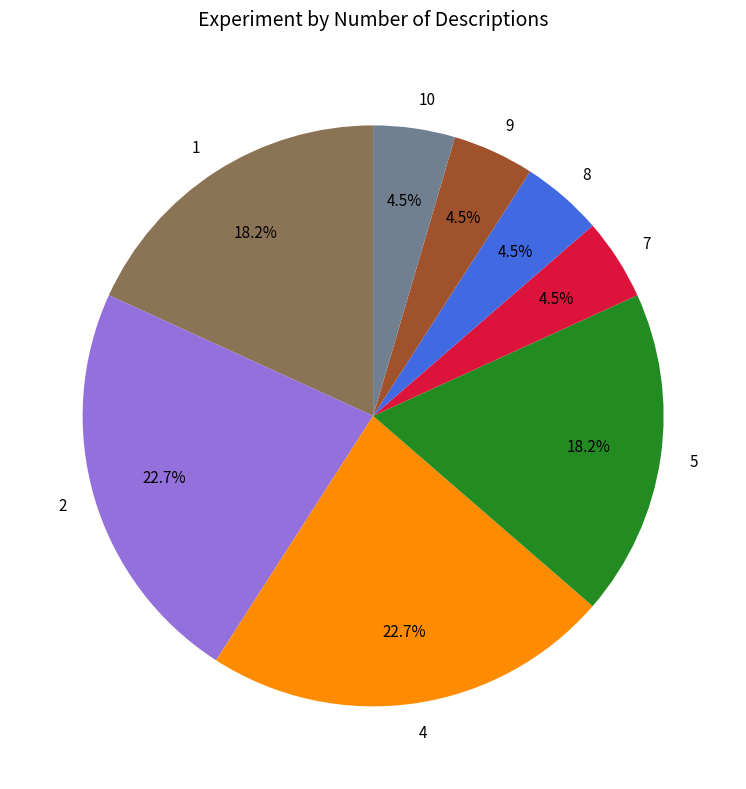

What portion of the pie excludes 4?

77.3%